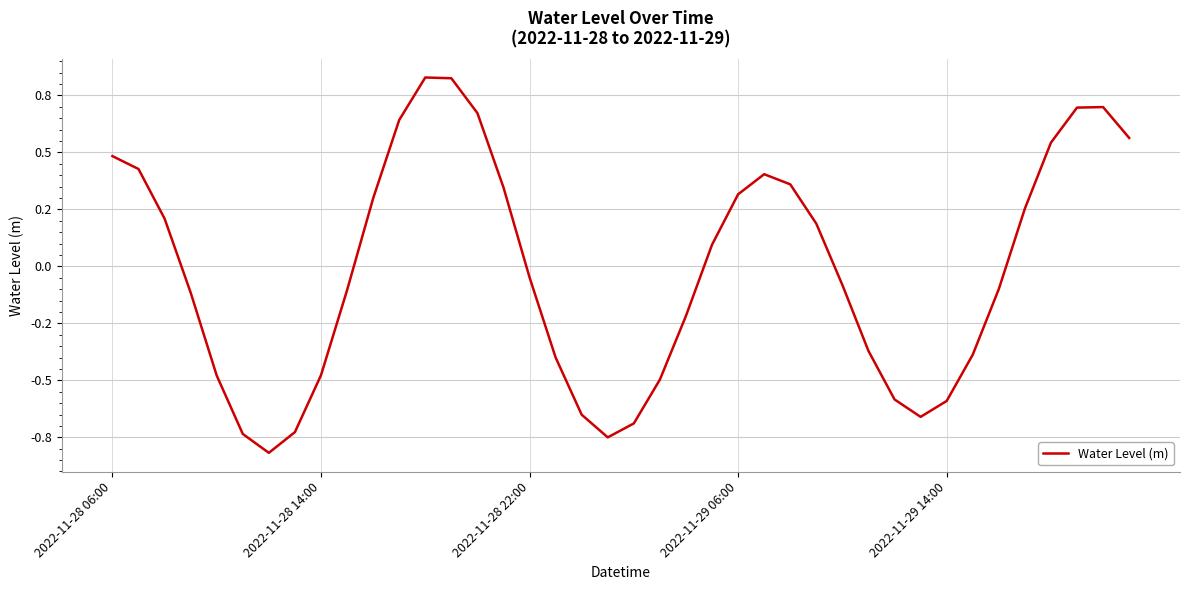

Is this an area chart (filled region under the line)?

No